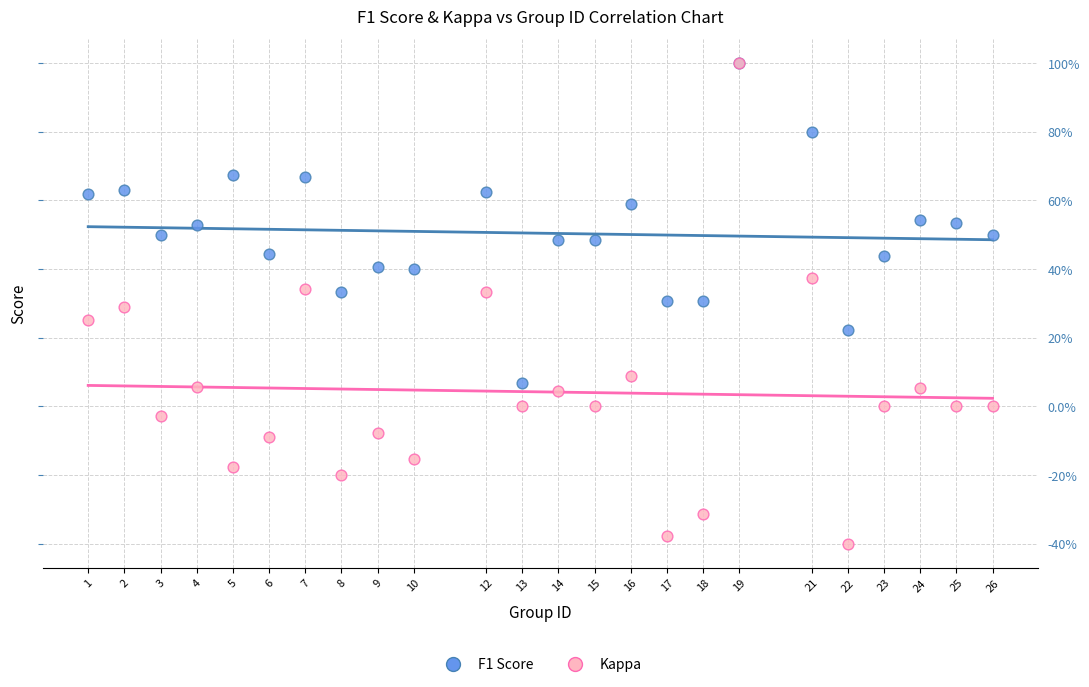

What are all the series names shown in the legend?

F1 Score, Kappa